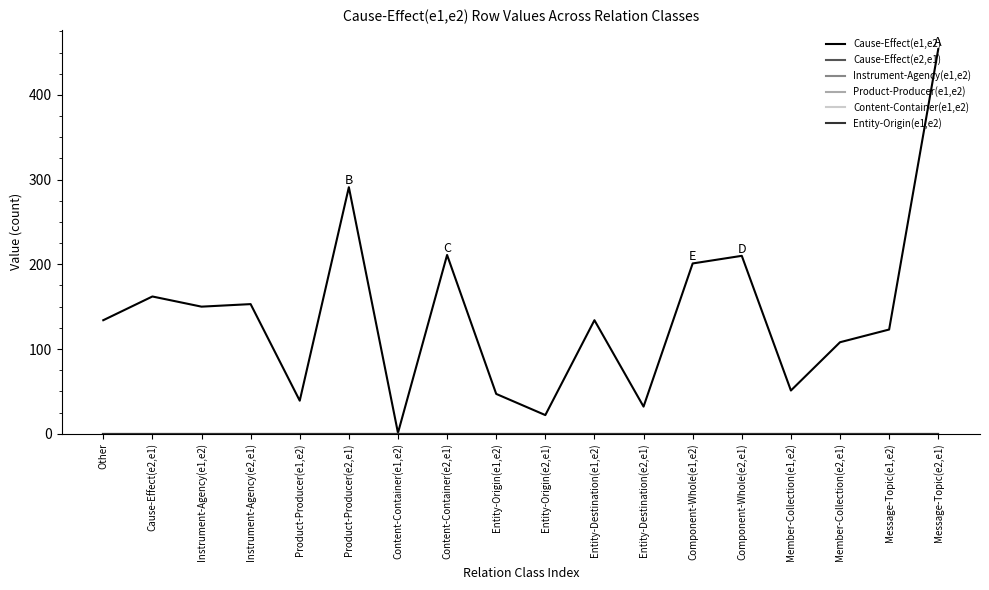

Is the value of Instrument-Agency(e1,e2) at Message-Topic(e1,e2) greater than the value of Entity-Origin(e1,e2) at Member-Collection(e1,e2)?

No